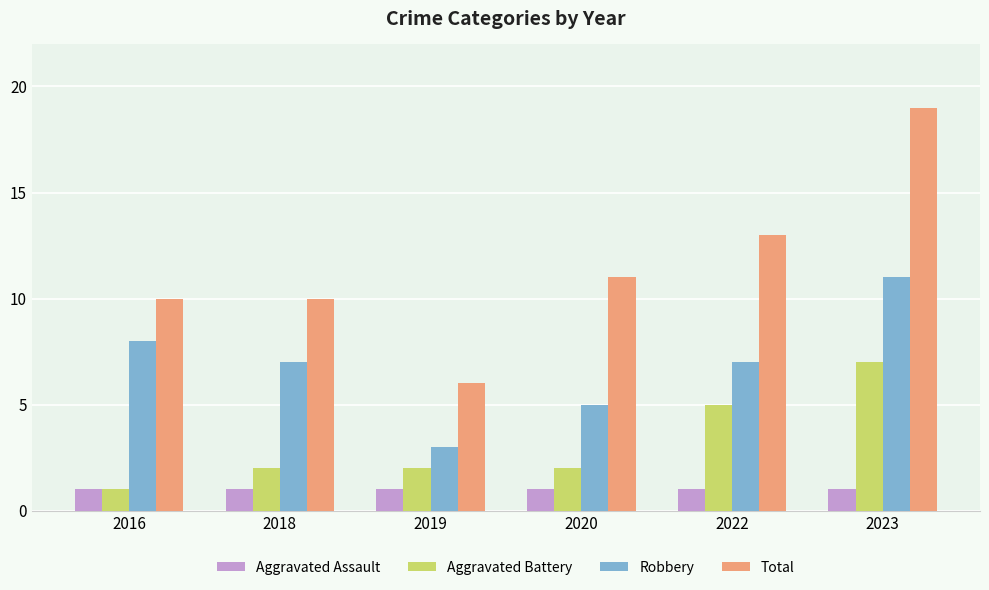

What is the sum of all Total values?

69